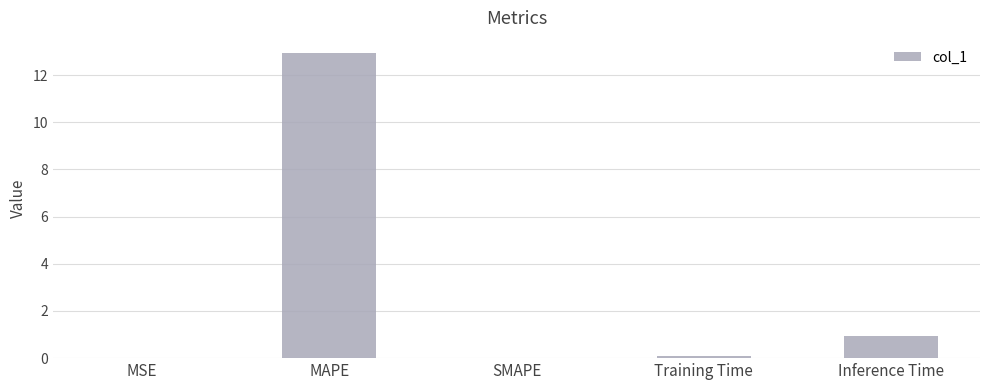

The value at Inference Time is 0.9. True or false?

True